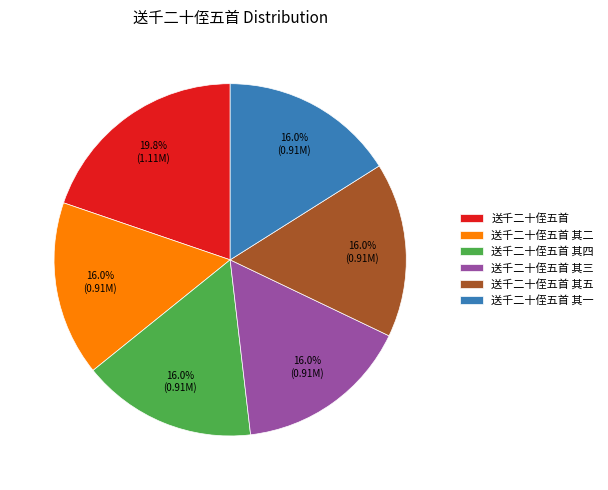

Which slice is the largest?

送千二十侄五首